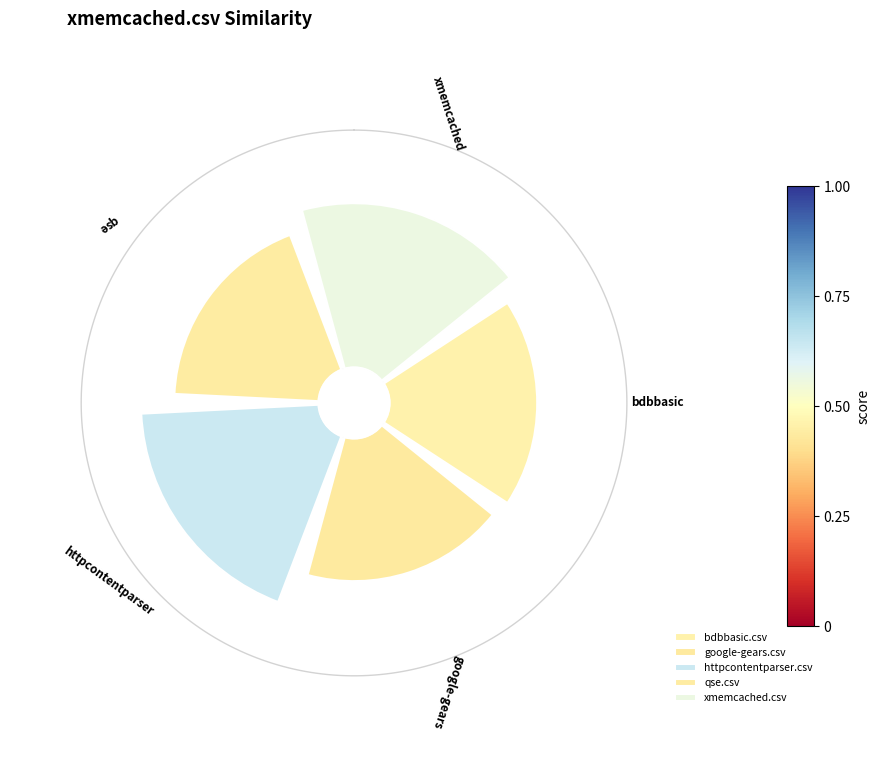

True or false: httpcontentparser.csv accounts for 23% of the total.

True